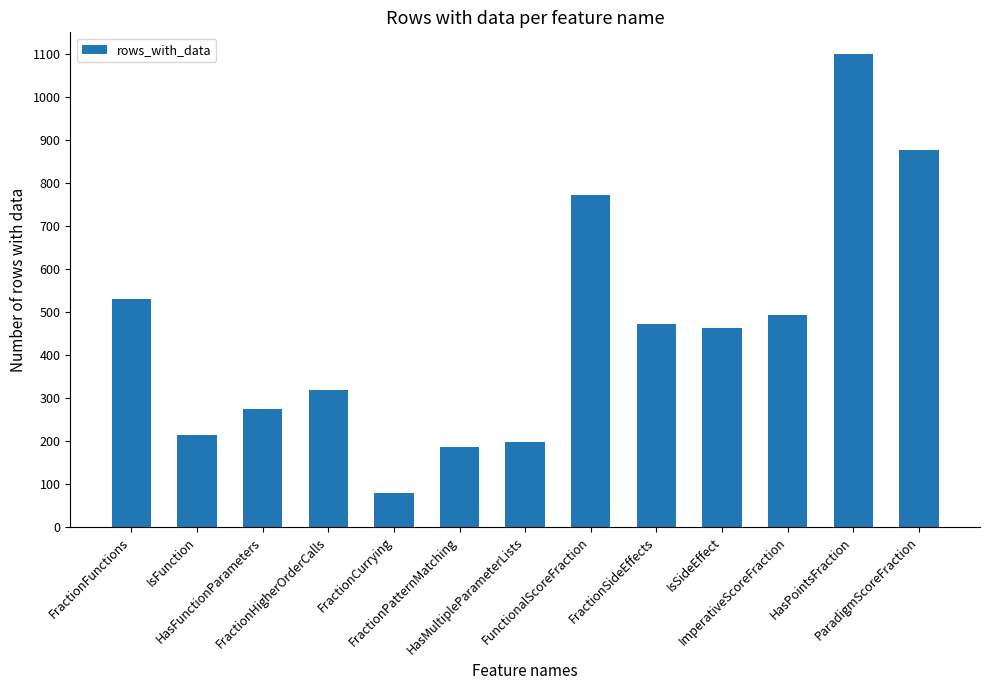

Which category has the lowest value across all series?

FractionCurrying